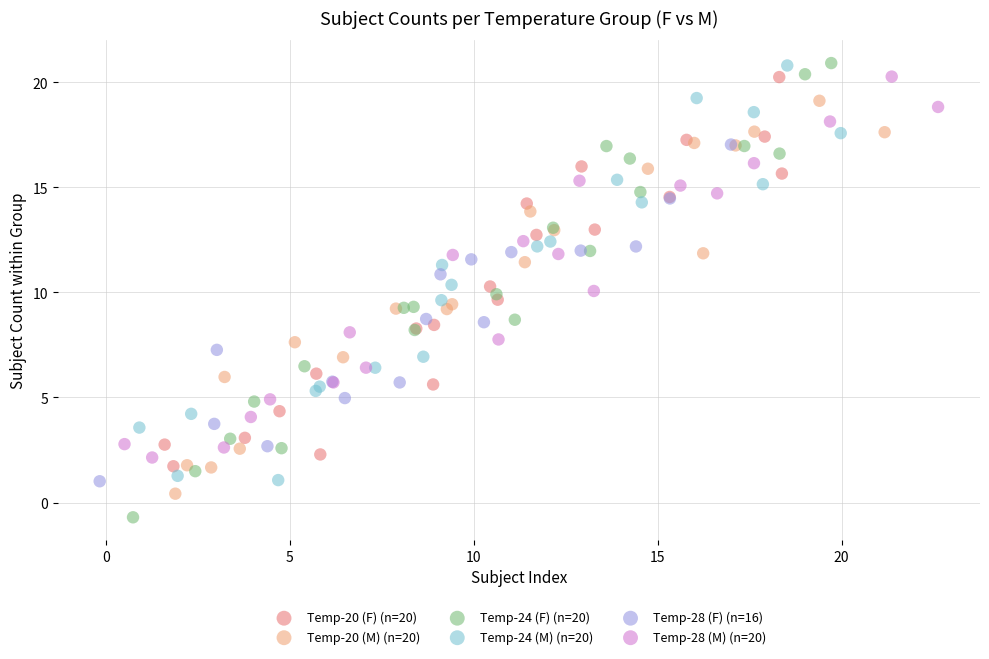

Which series reaches the minimum Y coordinate?

Temp-24 (F) (n=20)